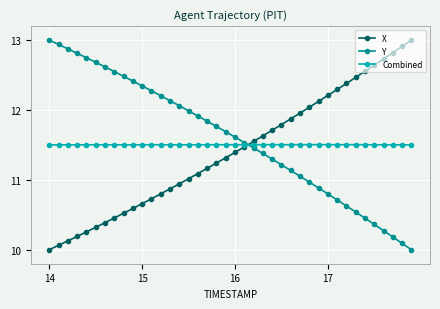

True or false: Y and X intersect in this chart.

True